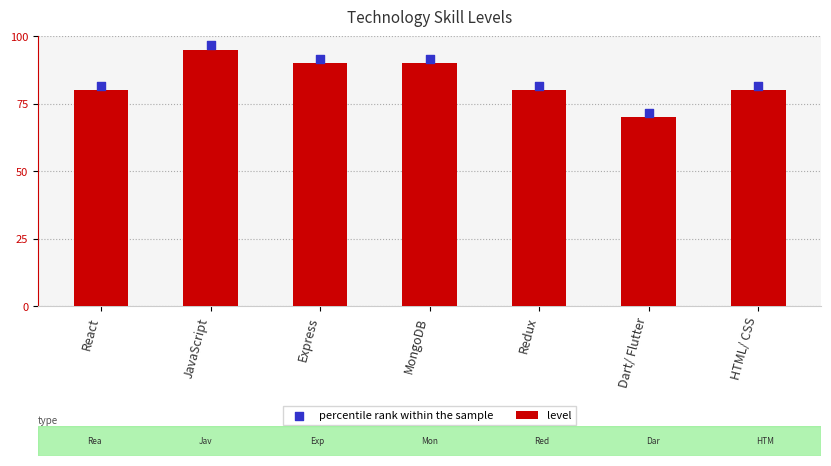

Which series has the widest spread of Y values?

level